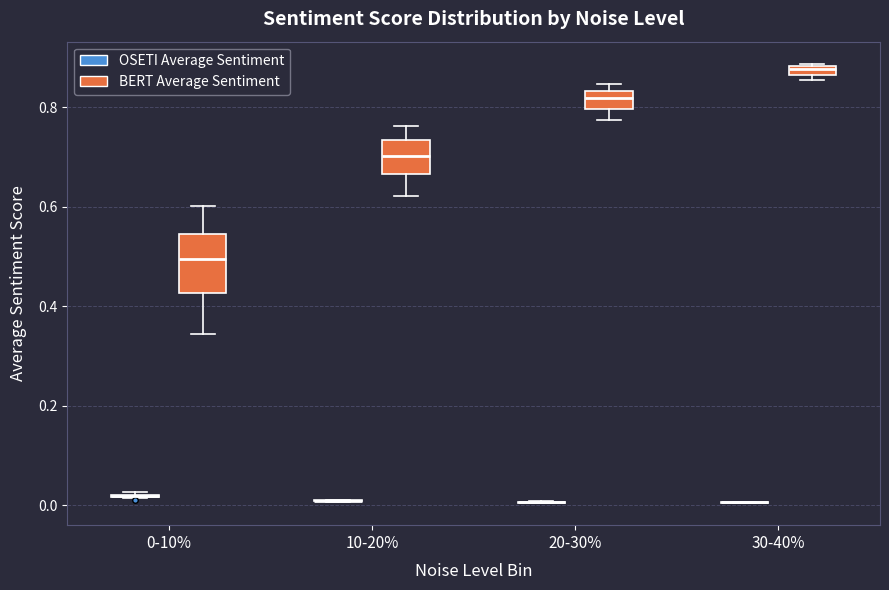

Comparing the boxes themselves (not the whiskers), which one is the tallest?

0-10% (BERT Average Sentiment)